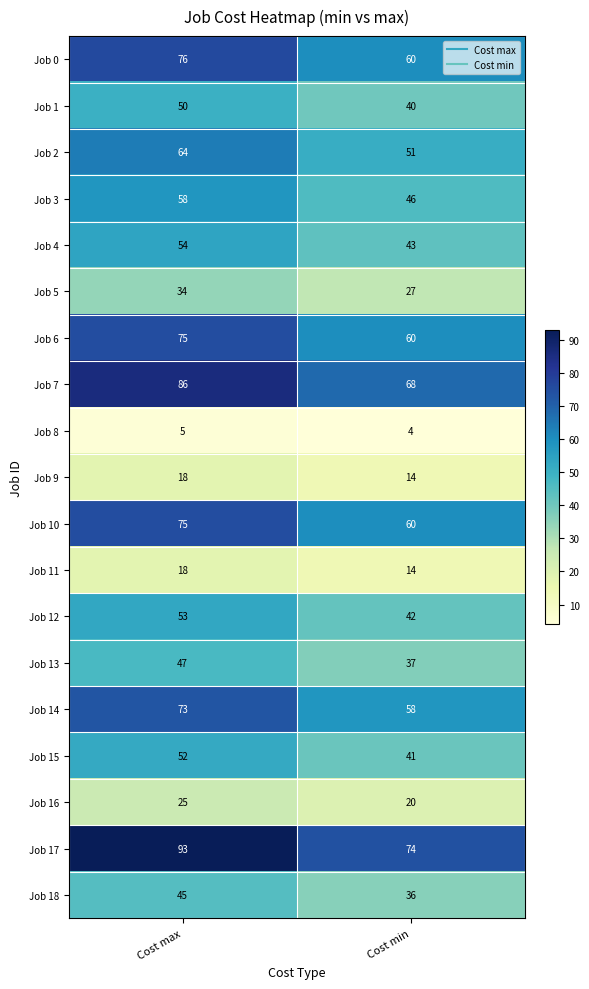

Between Cost max and Cost min, which series saw the biggest shift?

Job 17